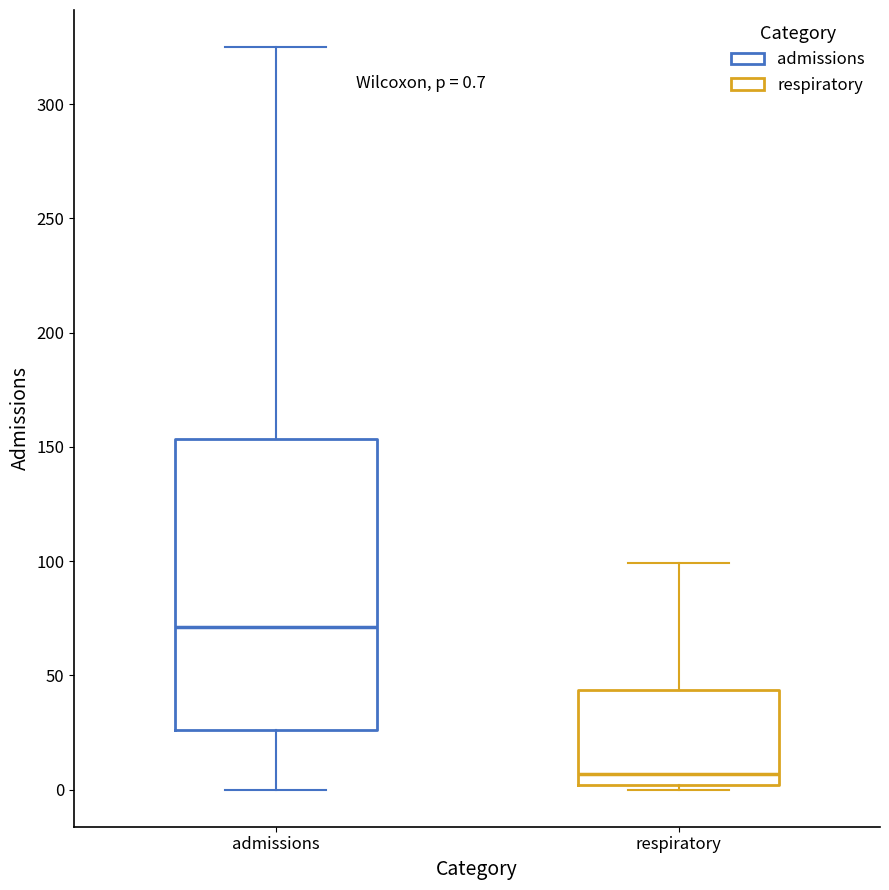

Which box has the highest median line?

admissions